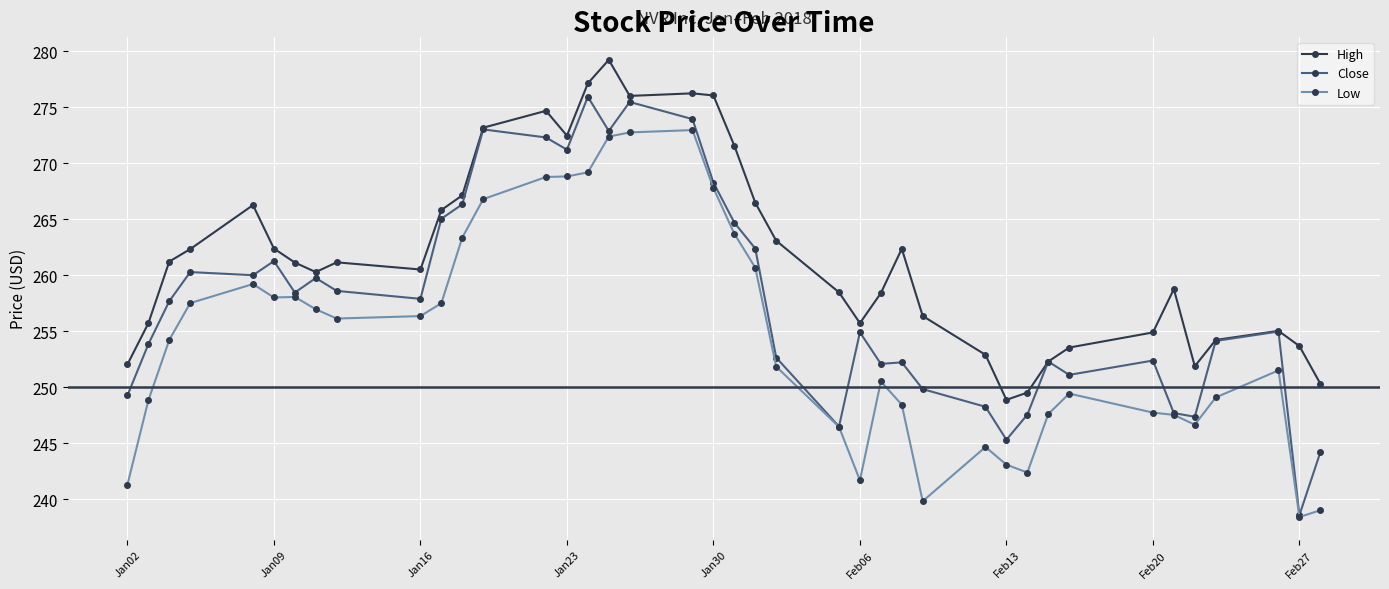

Is this an area chart (filled region under the line)?

No